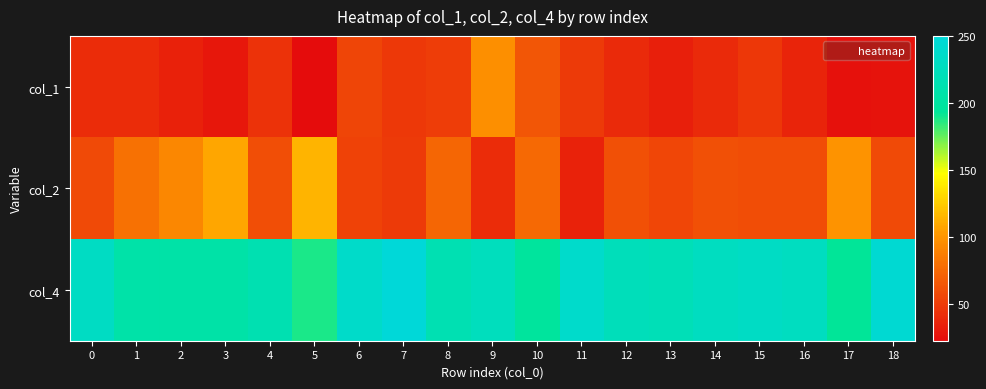

At how many categories does at least one series exceed 227?

8